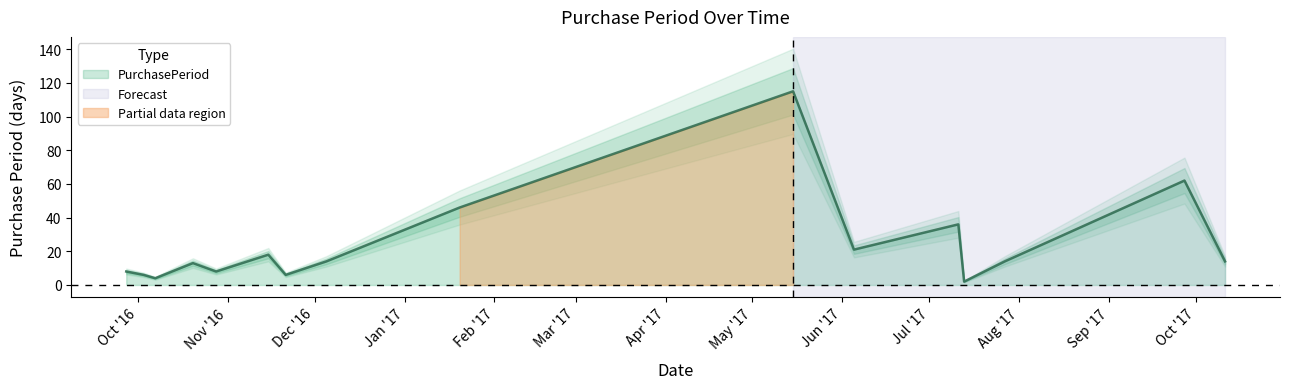

List the labels in order of value, largest first.

2017-05-15, 2017-09-27, 2017-01-20, 2017-07-11, 2017-06-05, 2016-11-15, 2016-12-05, 2017-07-27, 2017-10-11, 2016-10-20, 2016-09-27, 2016-10-28, 2016-10-03, 2016-11-21, 2016-10-07, 2017-07-13